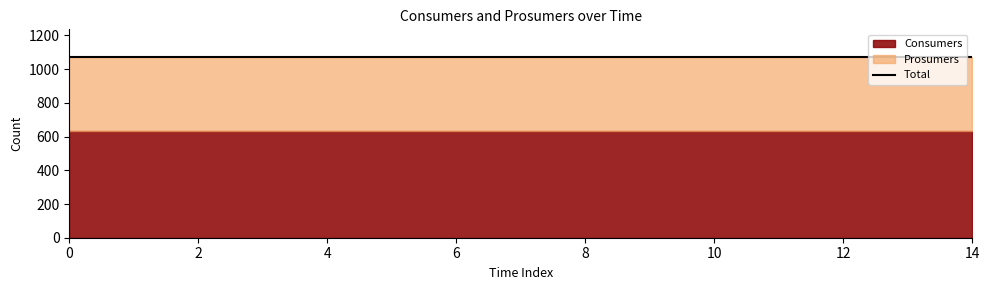

Which series has the largest range (max minus min)?

Consumers